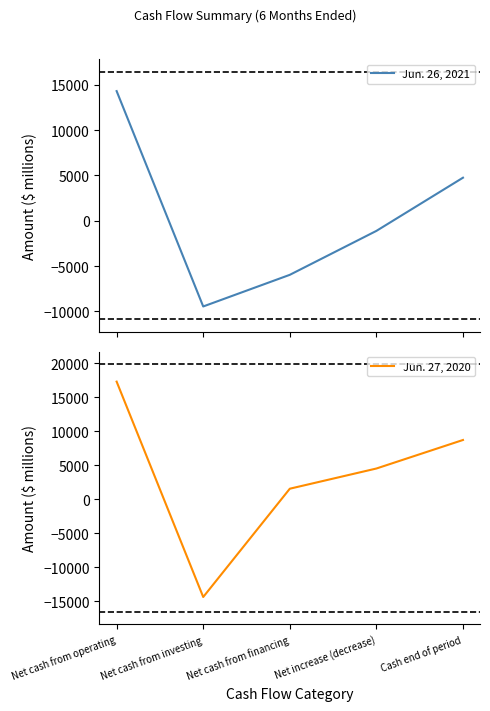

How many values in the Jun. 26, 2021 series are below -1119?

2